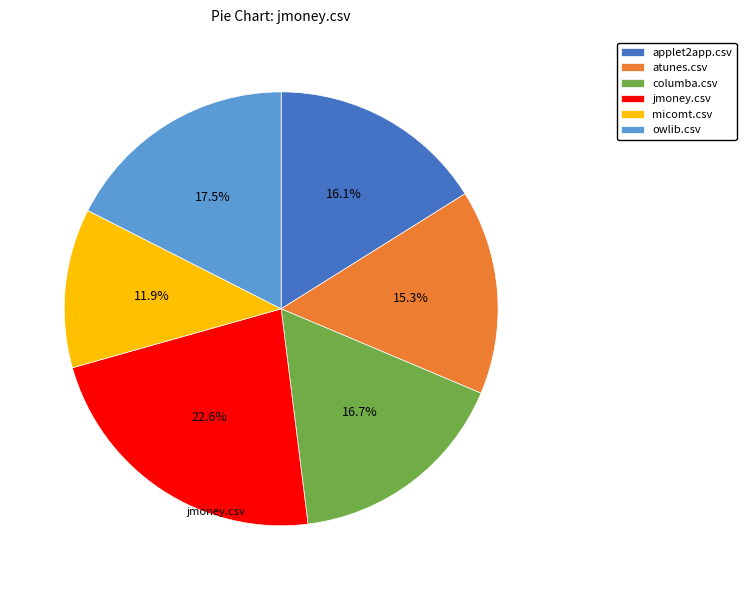

The owlib.csv slice represents 24% of the pie. True or false?

False